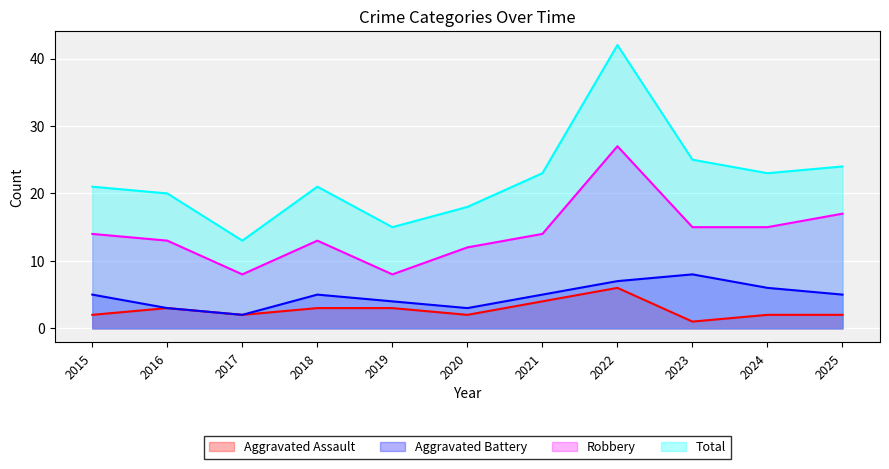

What is the sum of the Aggravated Assault values at 2015 and 2019?

5